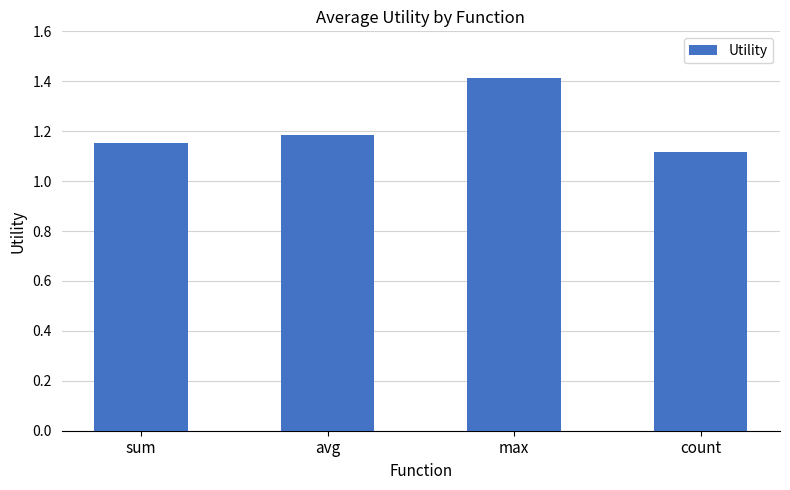

How many bars are there in total?

4